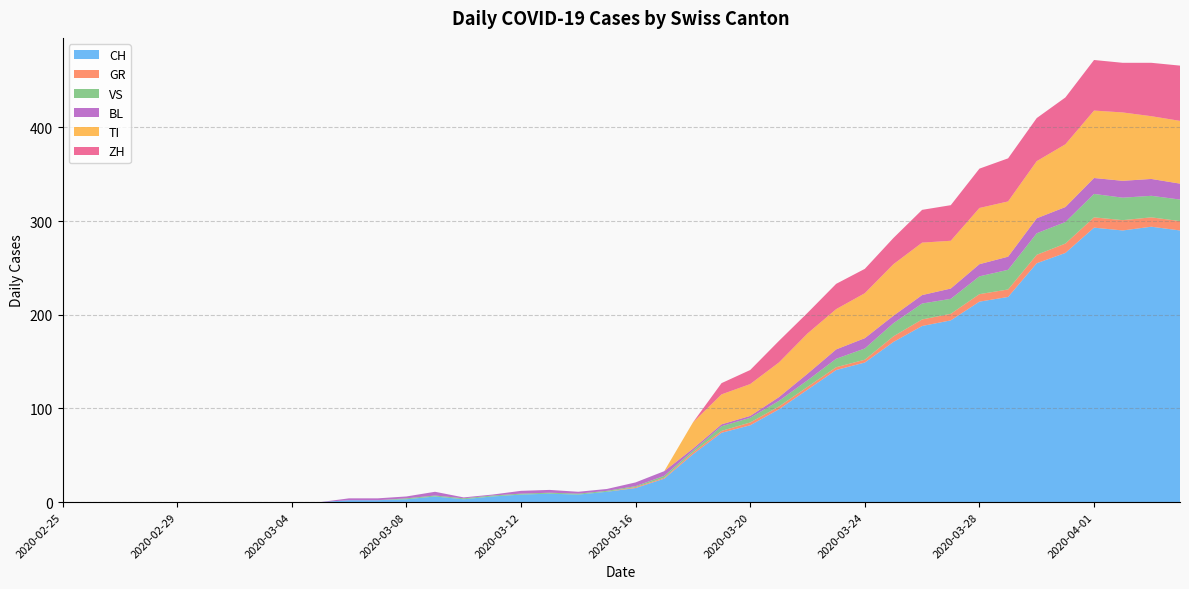

Reading left to right, what are all the values shown in this chart?

CH: 0	0	0	0	0	0	0	0	0	0	2	2	3	6	3	6	8	9	8	11	15	25	51	74	82	99	120	141	149	171	188	194	214	219	255	266	293	290	294	290
GR: 0	0	0	0	0	0	0	0	0	0	0	0	0	0	0	0	0	0	0	0	1	1	2	2	3	3	3	3	3	6	7	7	8	8	9	10	11	11	10	10
VS: 0	0	0	0	0	0	0	0	0	0	0	0	1	1	1	1	1	1	1	1	1	2	2	5	5	6	7	9	12	14	17	16	19	21	23	23	25	24	23	23
BL: 0	0	0	0	0	0	0	0	0	0	2	2	2	4	1	1	3	3	2	2	4	5	2	2	2	4	7	10	11	8	9	11	13	14	16	16	17	18	18	17
TI: 0	0	0	0	0	0	0	0	0	0	0	0	0	0	0	0	0	0	0	0	0	0	28	32	34	37	43	43	48	55	56	51	60	59	61	67	72	73	67	67
ZH: 0	0	0	0	0	0	0	0	0	0	0	0	0	0	0	0	0	0	0	0	0	0	0	12	15	23	22	27	26	28	35	38	42	46	46	50	54	53	57	59